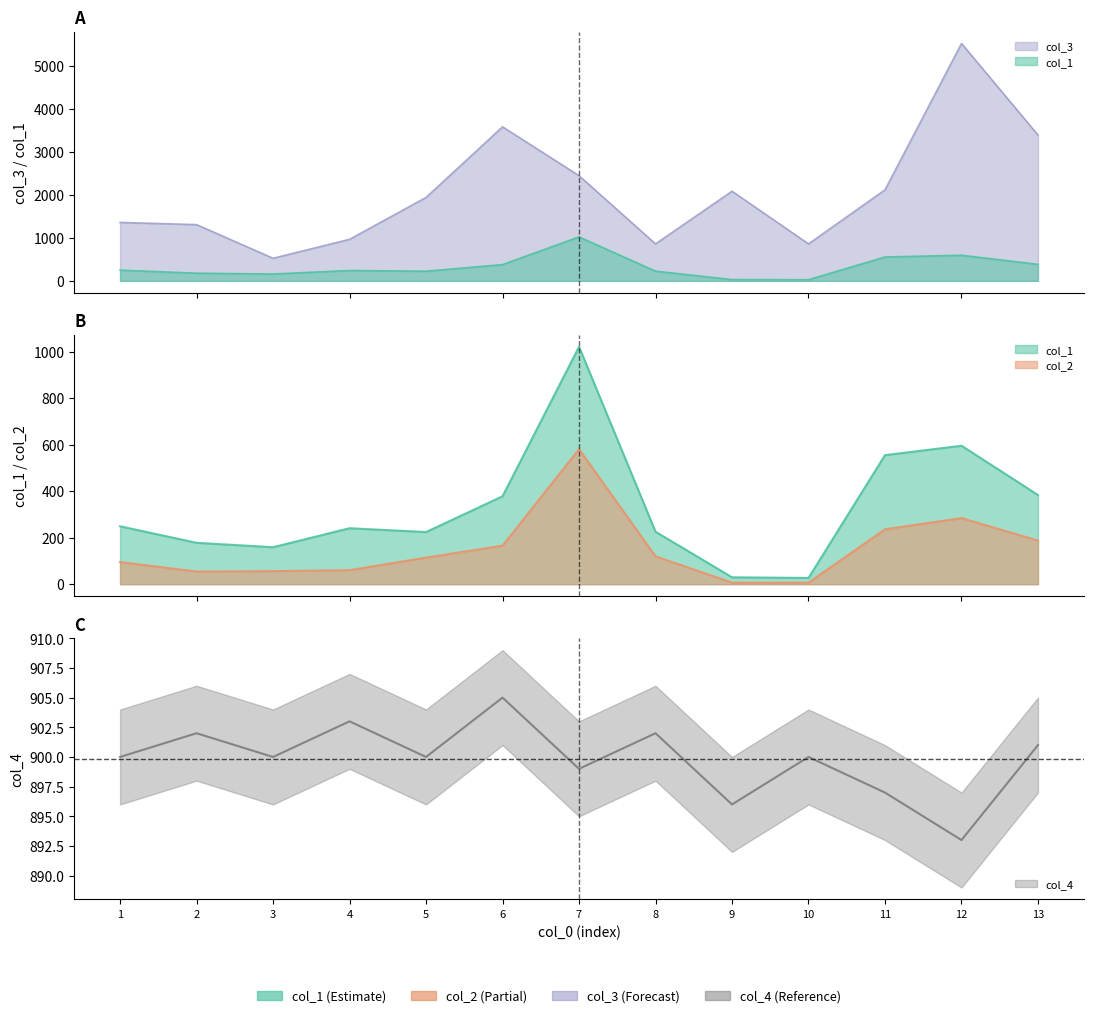

At which category does col_3 reach its first local valley?

3